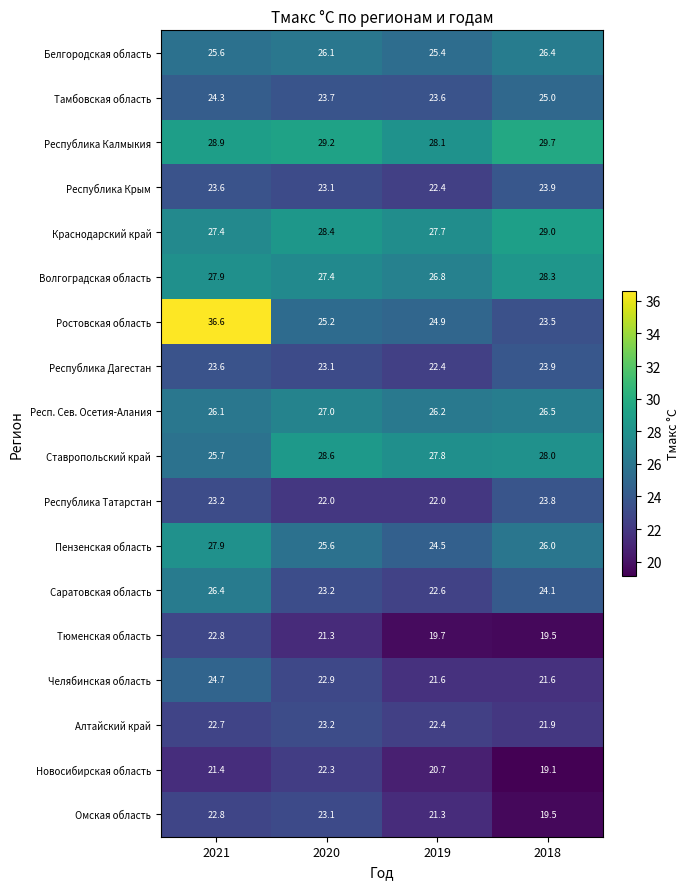

The Волгоградская область series shows 27.9 at 2021. True or false?

True